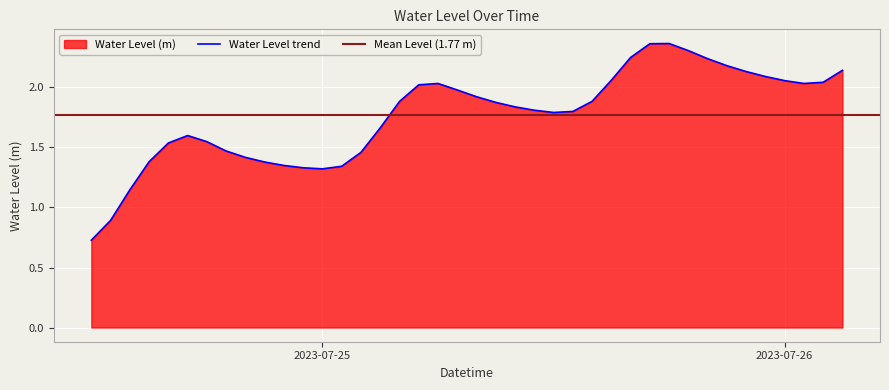

What is the average value?

1.8